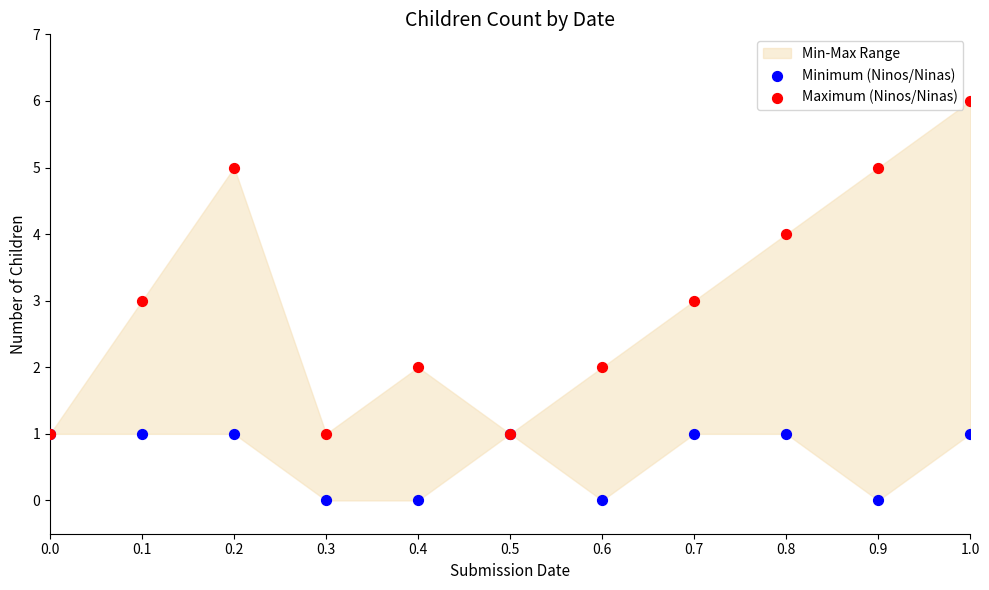

Which series reaches the maximum Y coordinate?

Maximum (Ninos/Ninas)